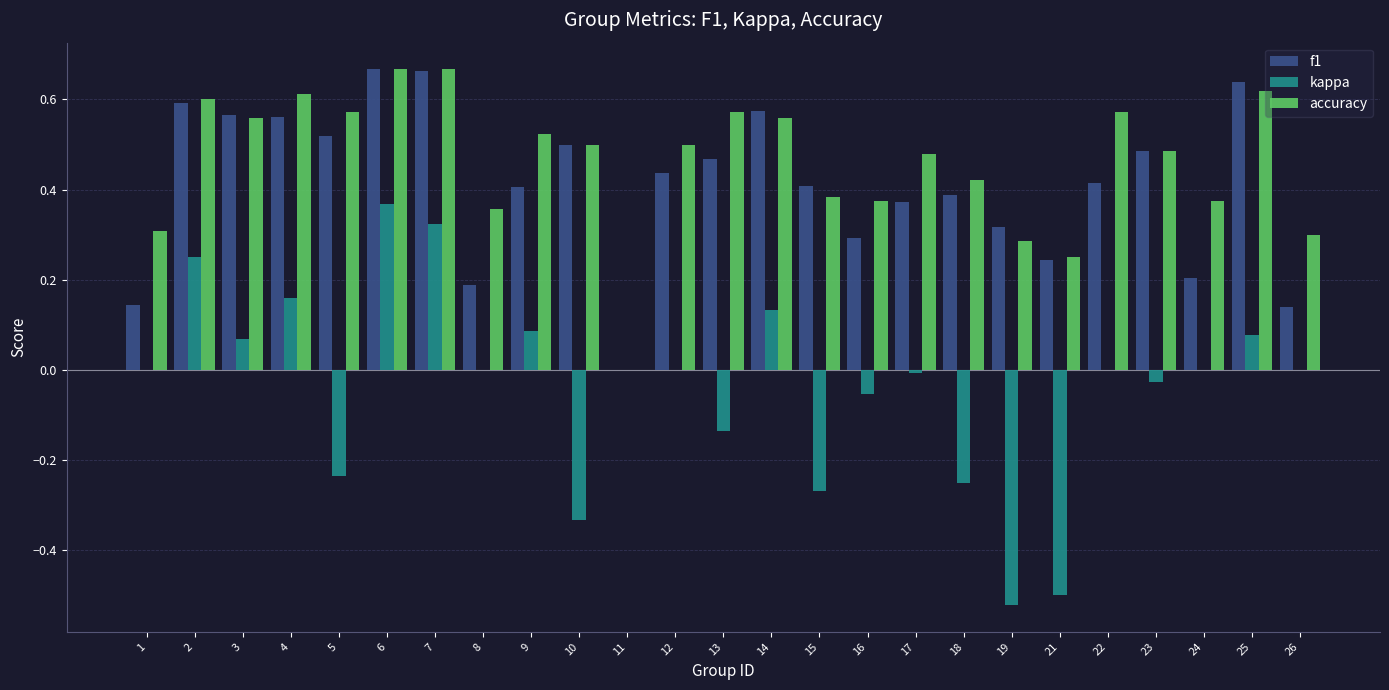

What is the sum of all kappa values?

-0.9